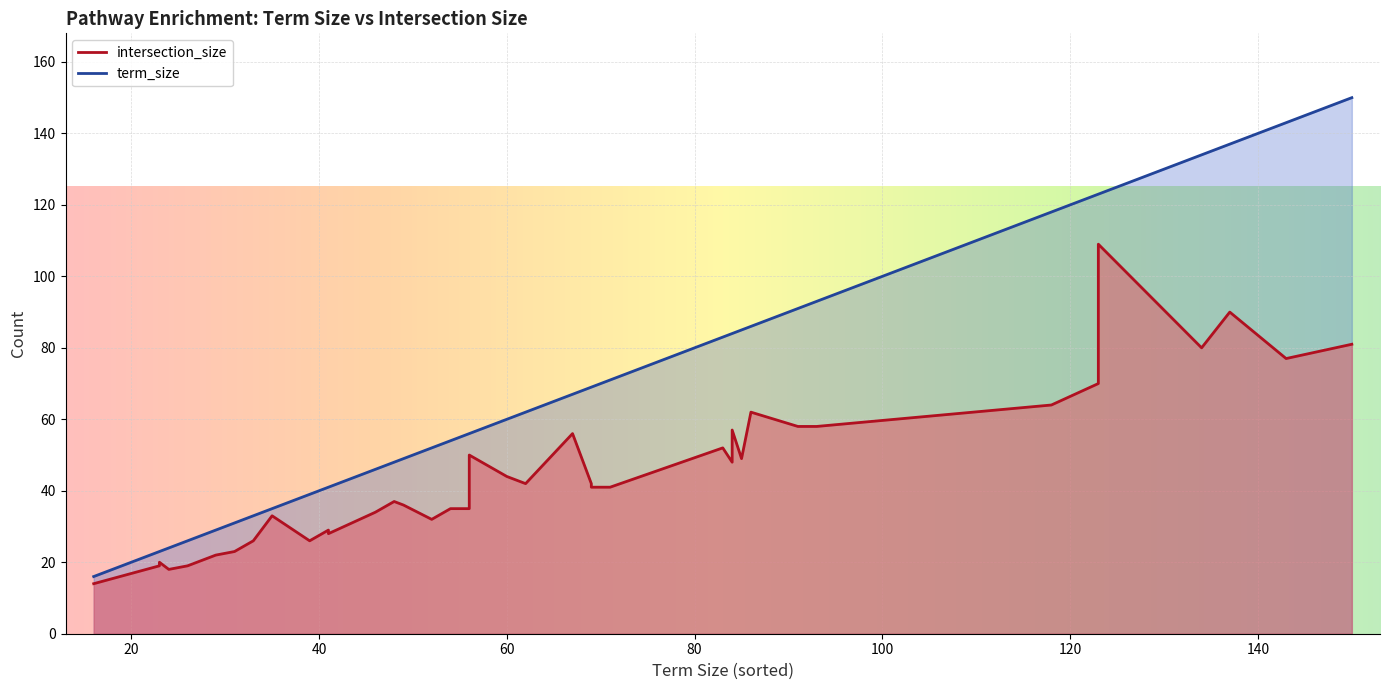

Rank the series by their average value, from highest to lowest.

term_size, intersection_size